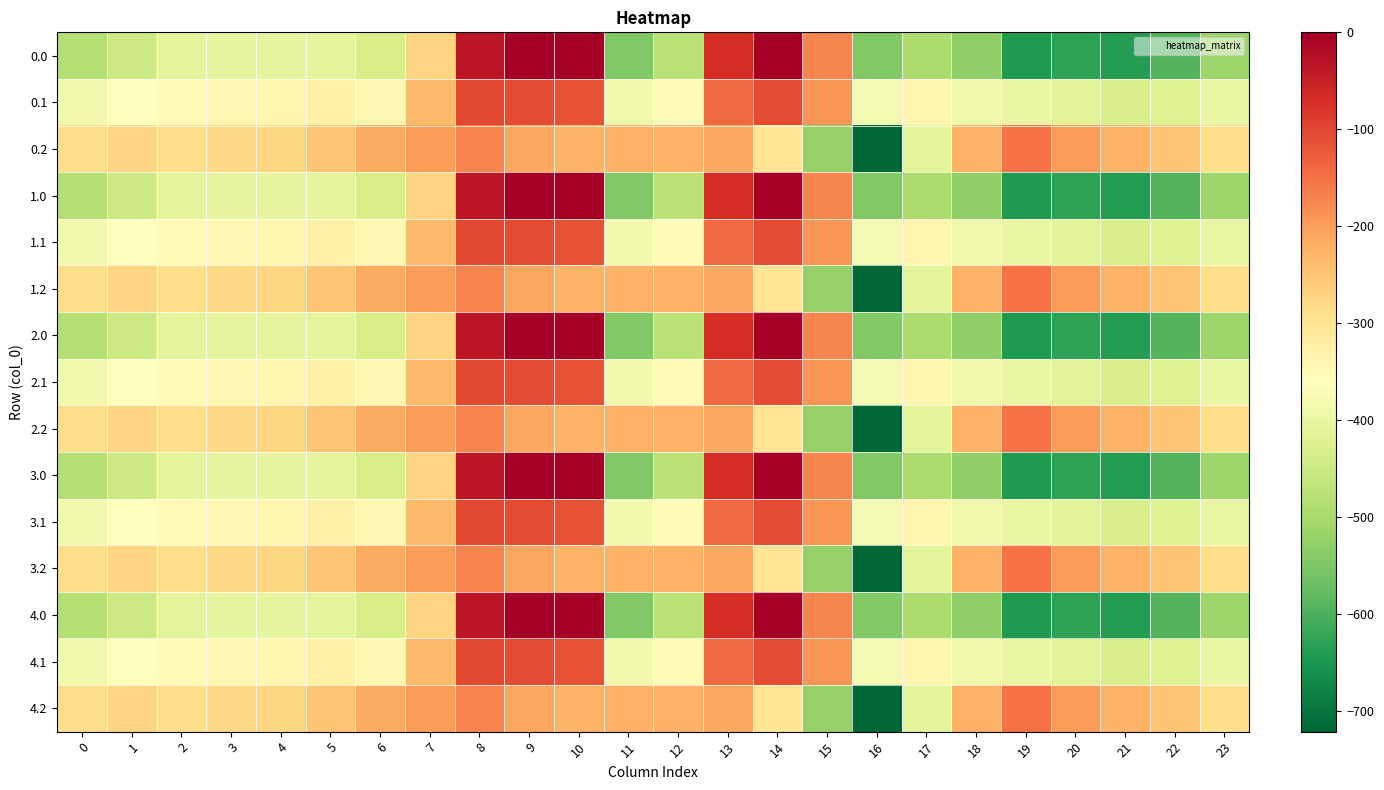

Which label corresponds to the smallest value in the chart?

16